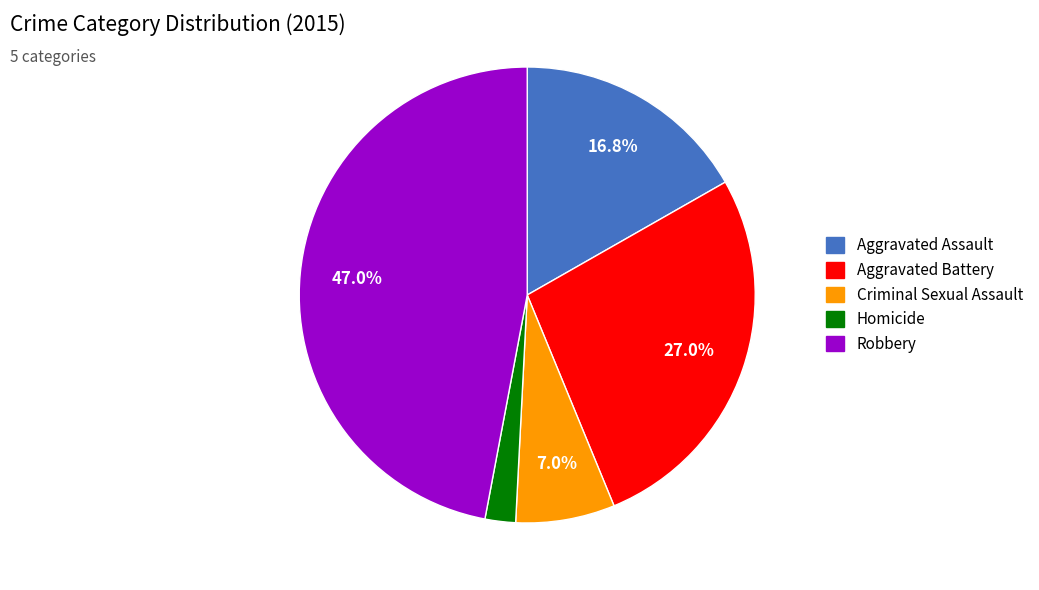

Count the number of slices in the pie.

5